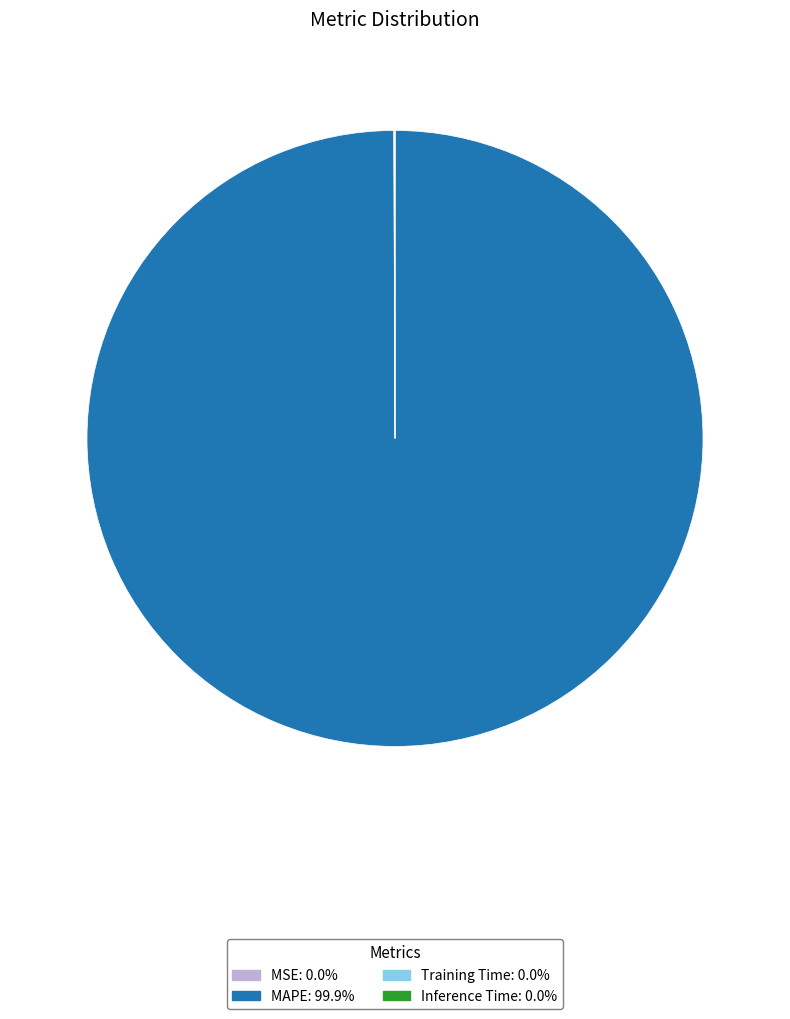

Does any single category account for the majority?

Yes